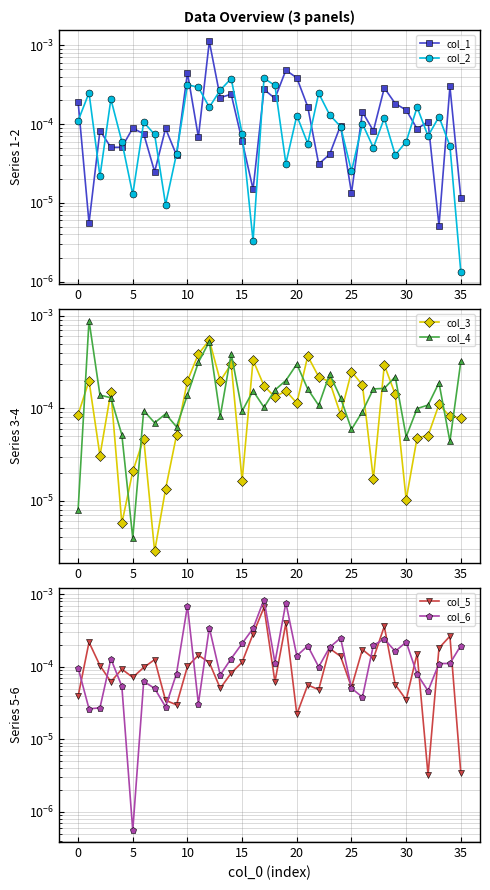

How many times do col_3 and col_5 cross each other?

18